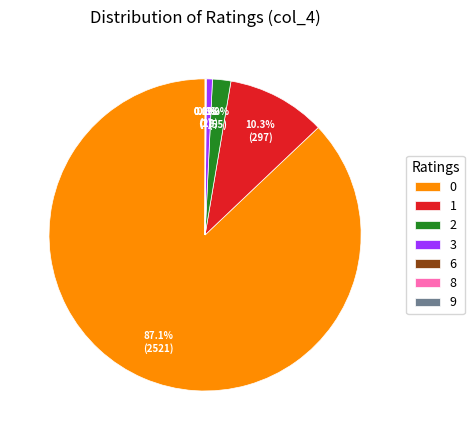

To the nearest percent, what is the difference between the 2 and 3 slice percentages?

1%